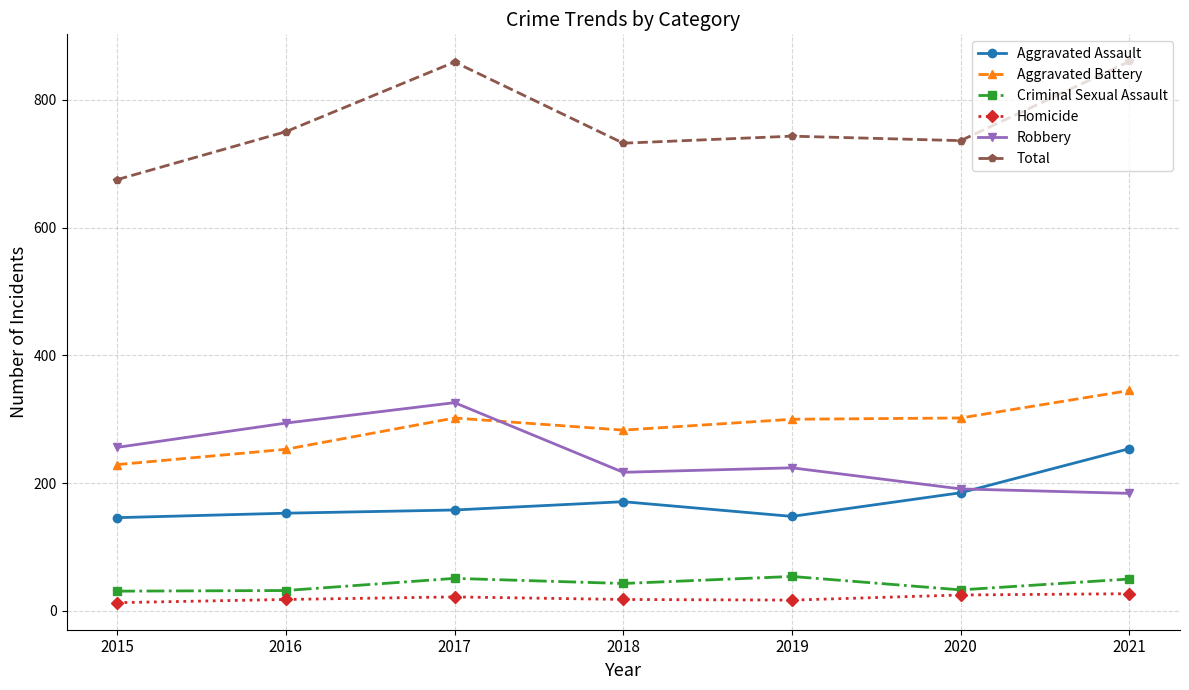

True or false: Aggravated Assault and Total cross at least once.

False